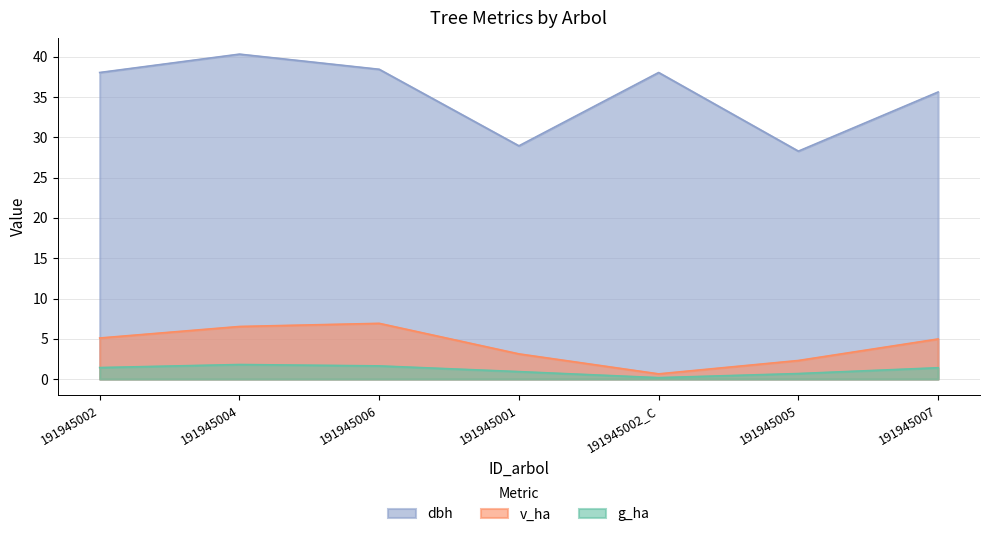

Which series has the largest total across all categories?

dbh